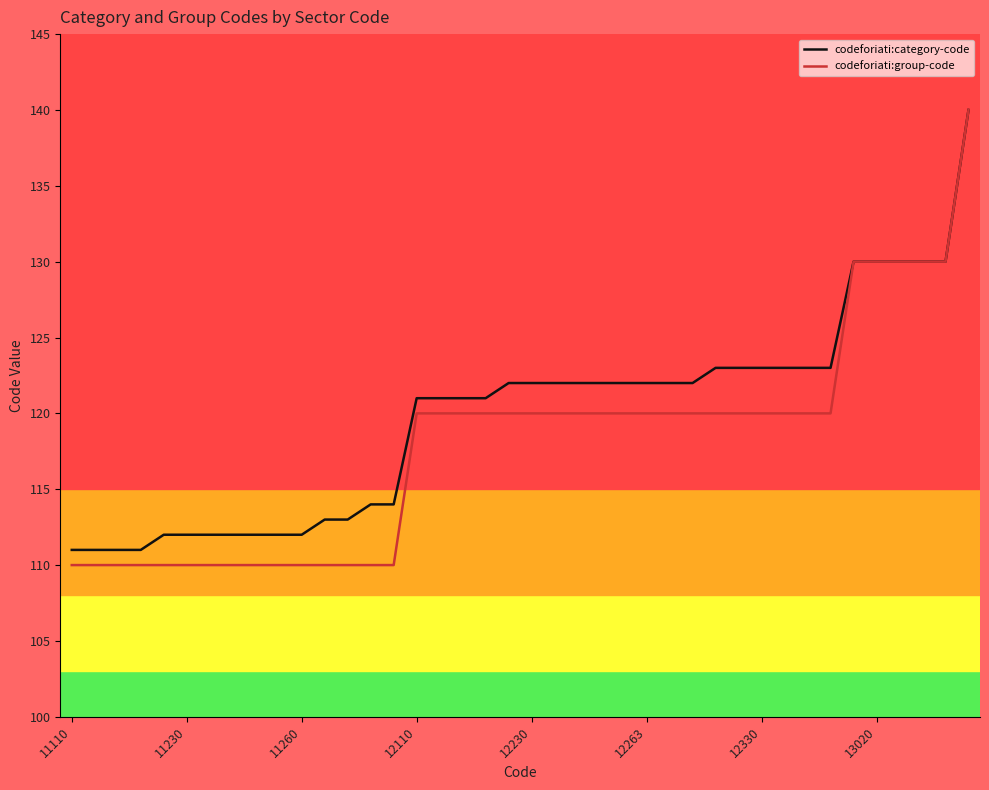

Which series has the largest range (max minus min)?

codeforiati:group-code